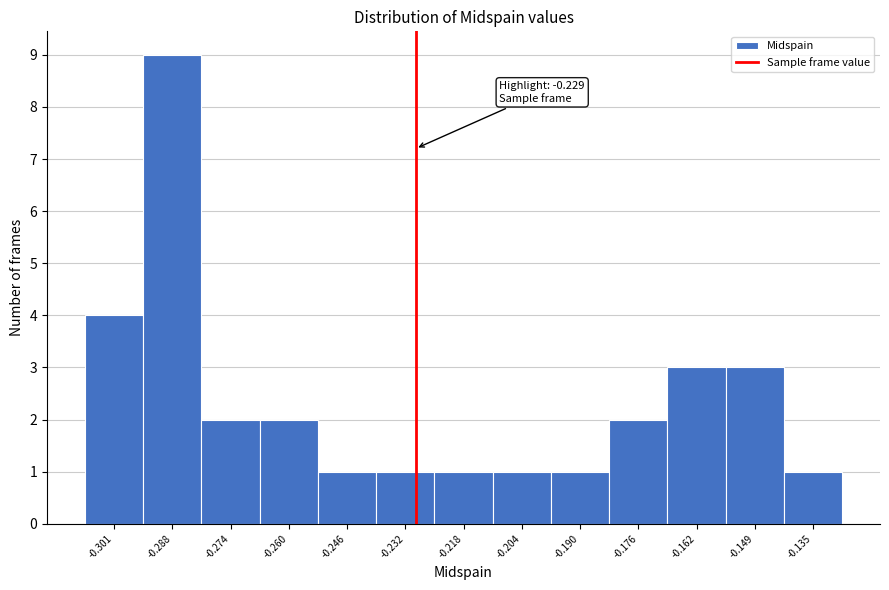

Which range on the x-axis has the tallest bar?

-0.294 to -0.280